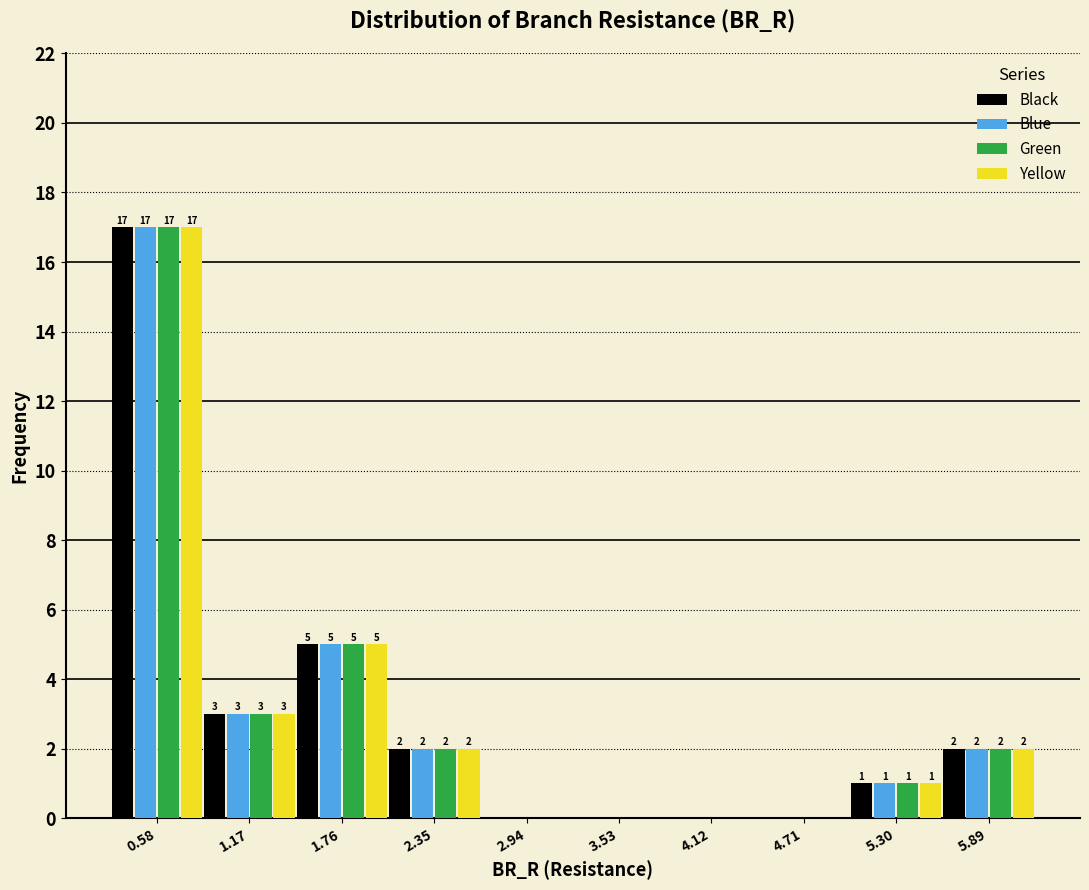

In the Green series, which range on the x-axis has the tallest bar?

0.3 to 0.9